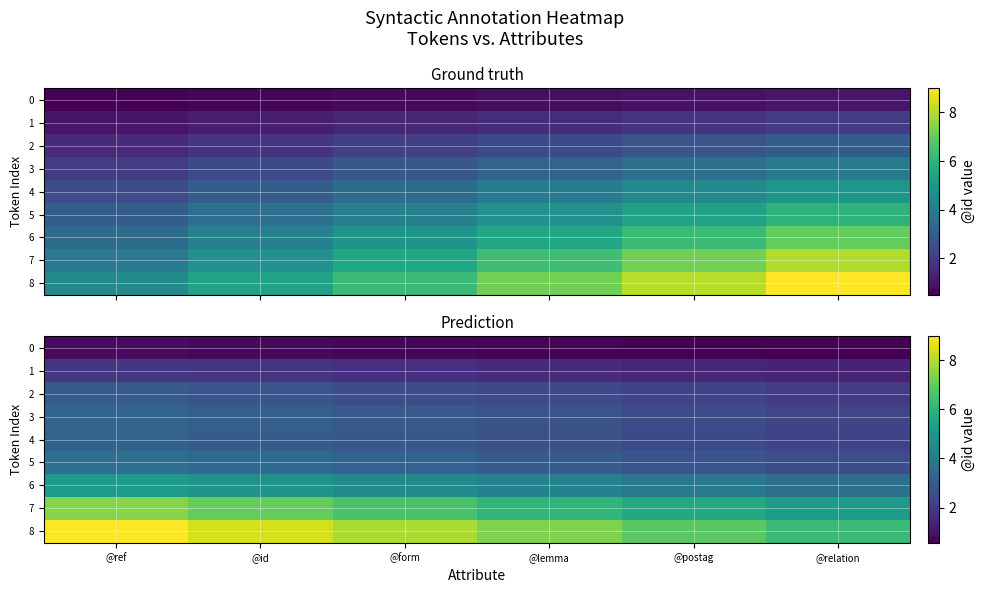

Is the value of 2 at @postag greater than the value of 7 at @form?

No